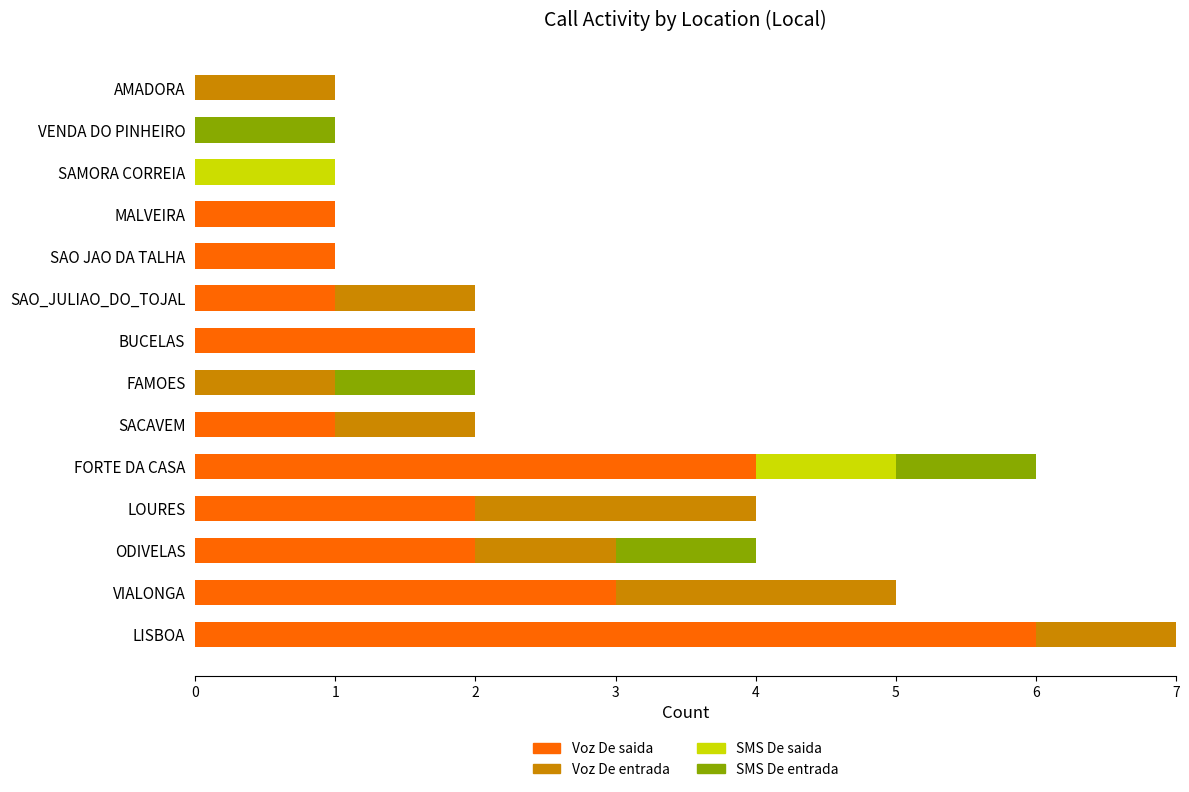

Where is Voz De saida nearest to the value 3?

VIALONGA